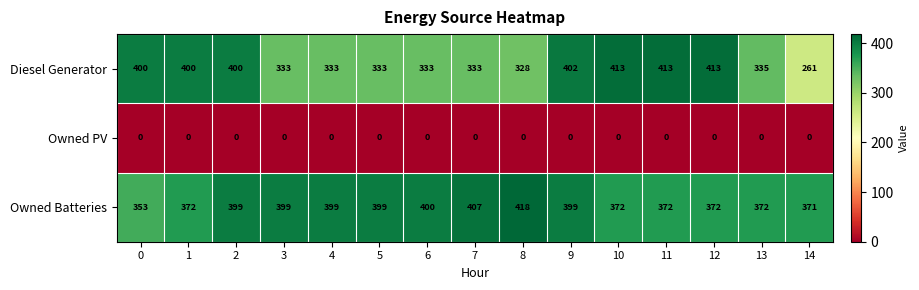

At how many categories does at least one series exceed 230?

15